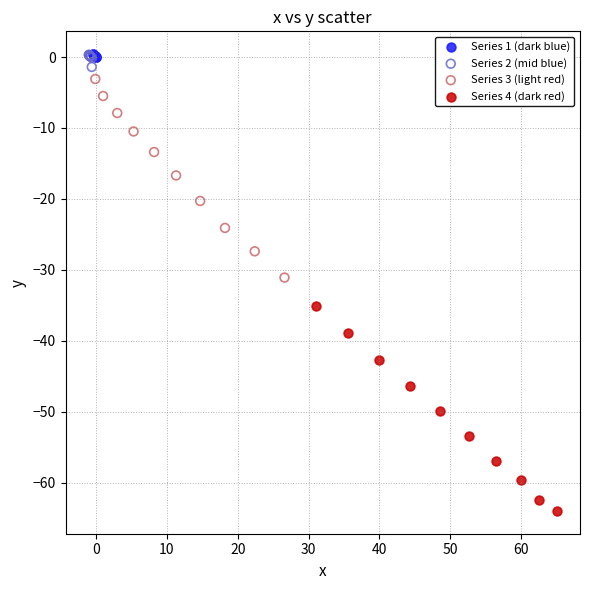

What are all the series names shown in the legend?

Series 1 (dark blue), Series 2 (mid blue), Series 3 (light red), Series 4 (dark red)